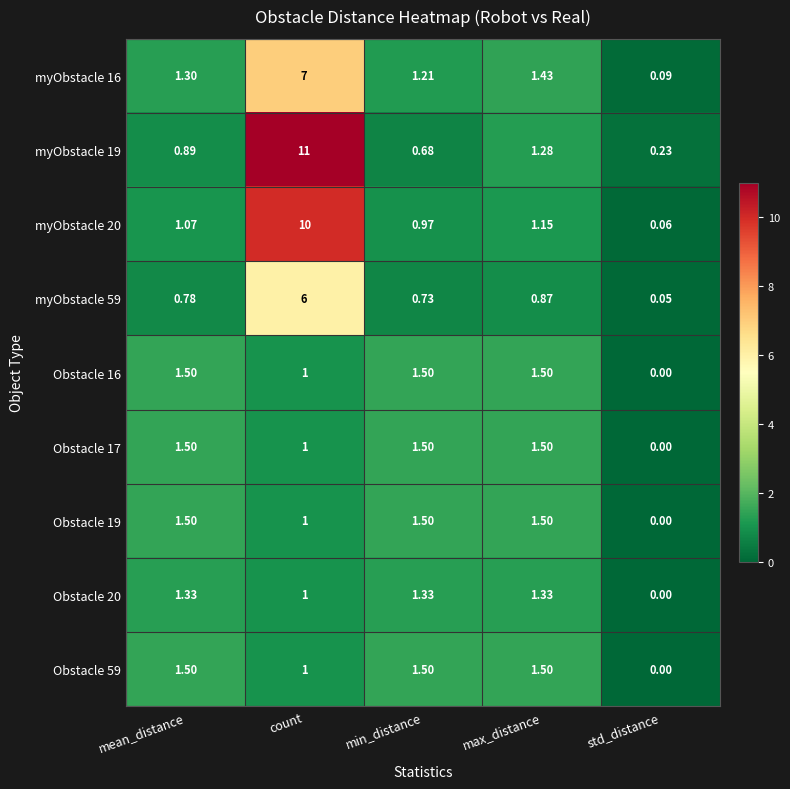

At which label does Obstacle 17 first exceed 1?

mean_distance